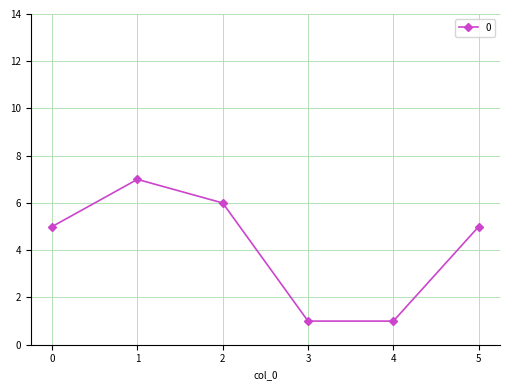

Between 2 and 5, which is larger?

2